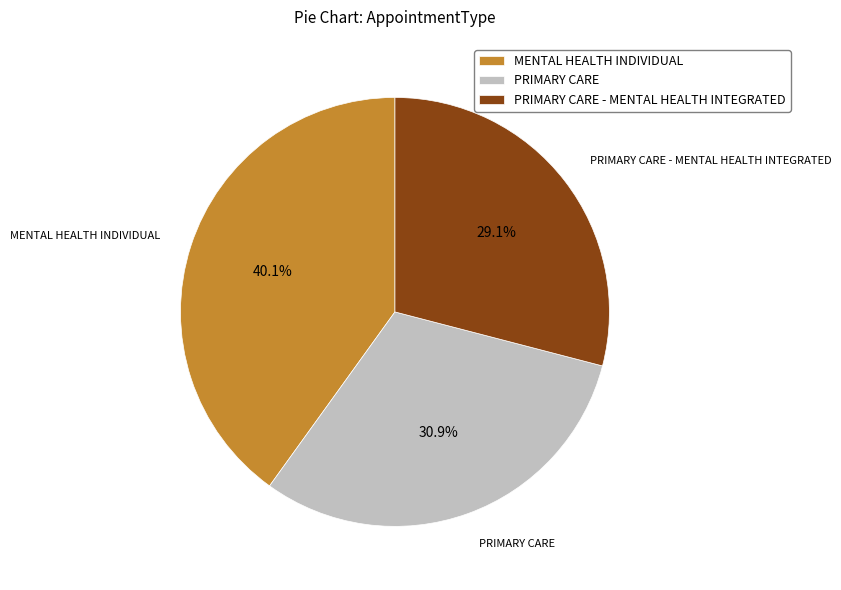

Is there any slice that represents more than half of the pie?

No